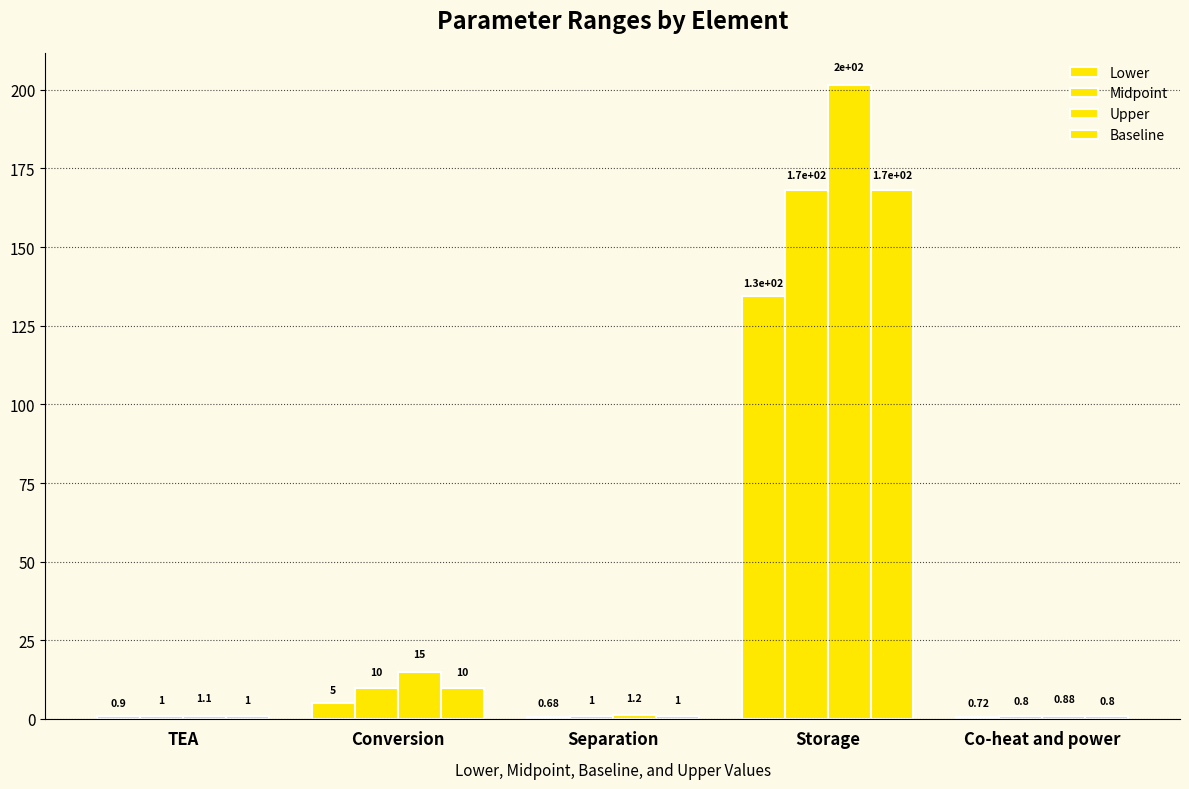

Count the number of categories in the chart.

5